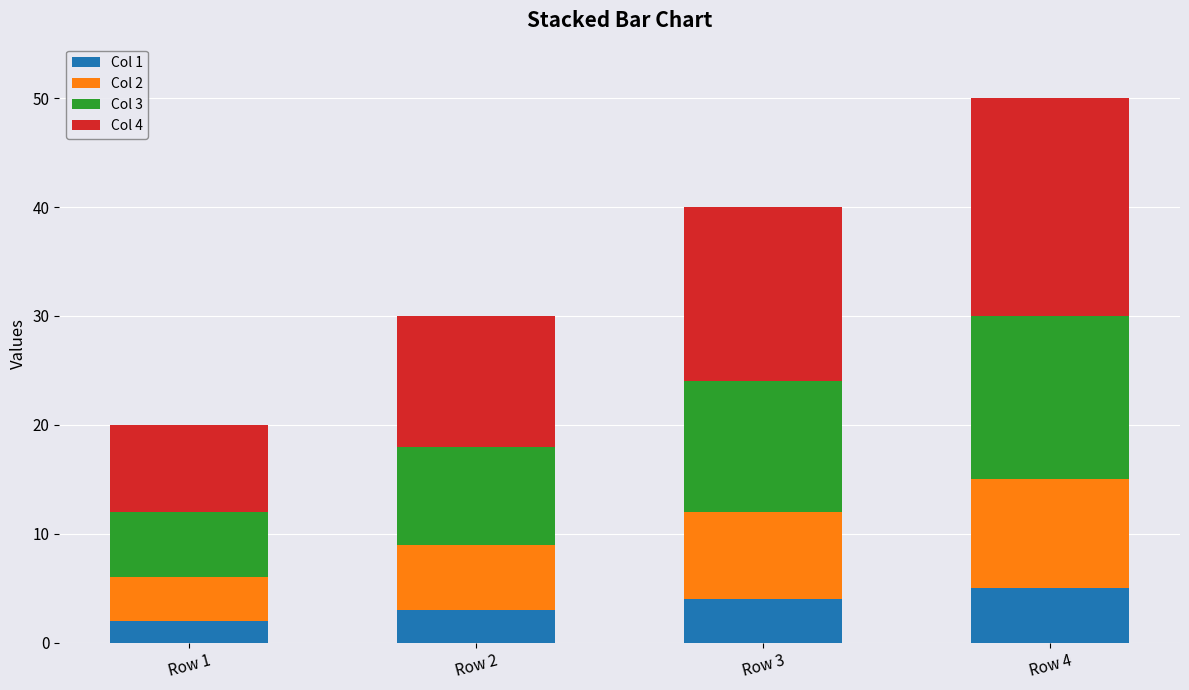

What is the average value of the Col 1 series?

4